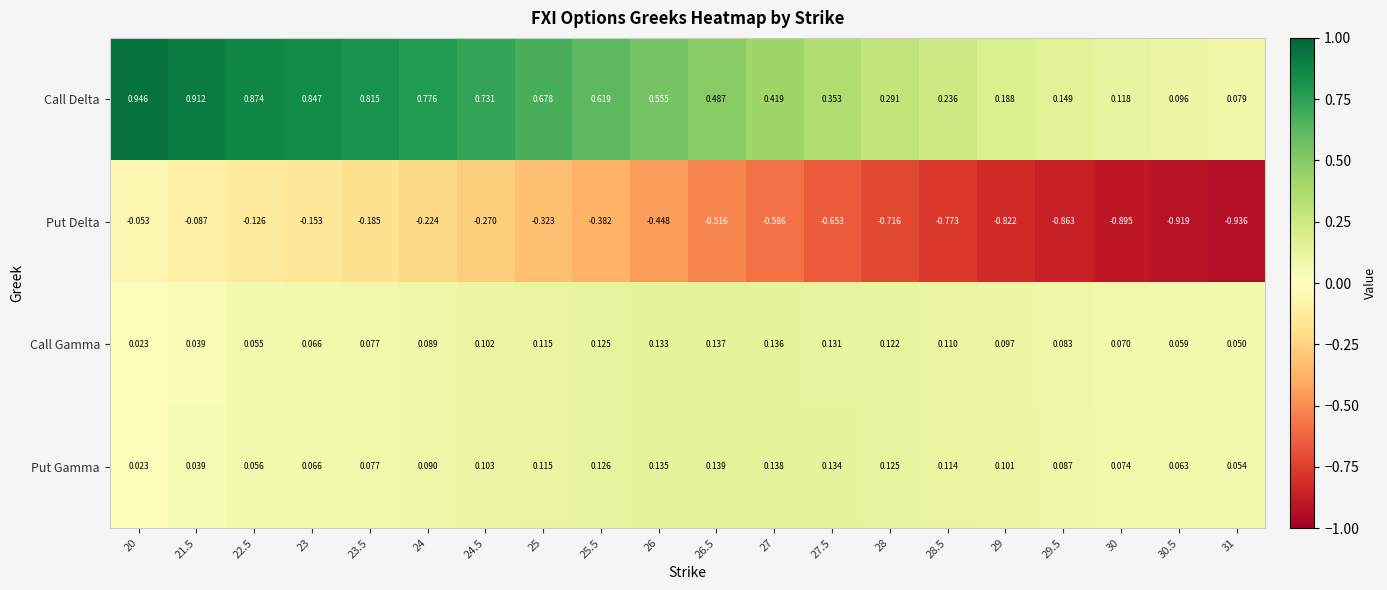

Which series has the widest spread of values?

Put Delta